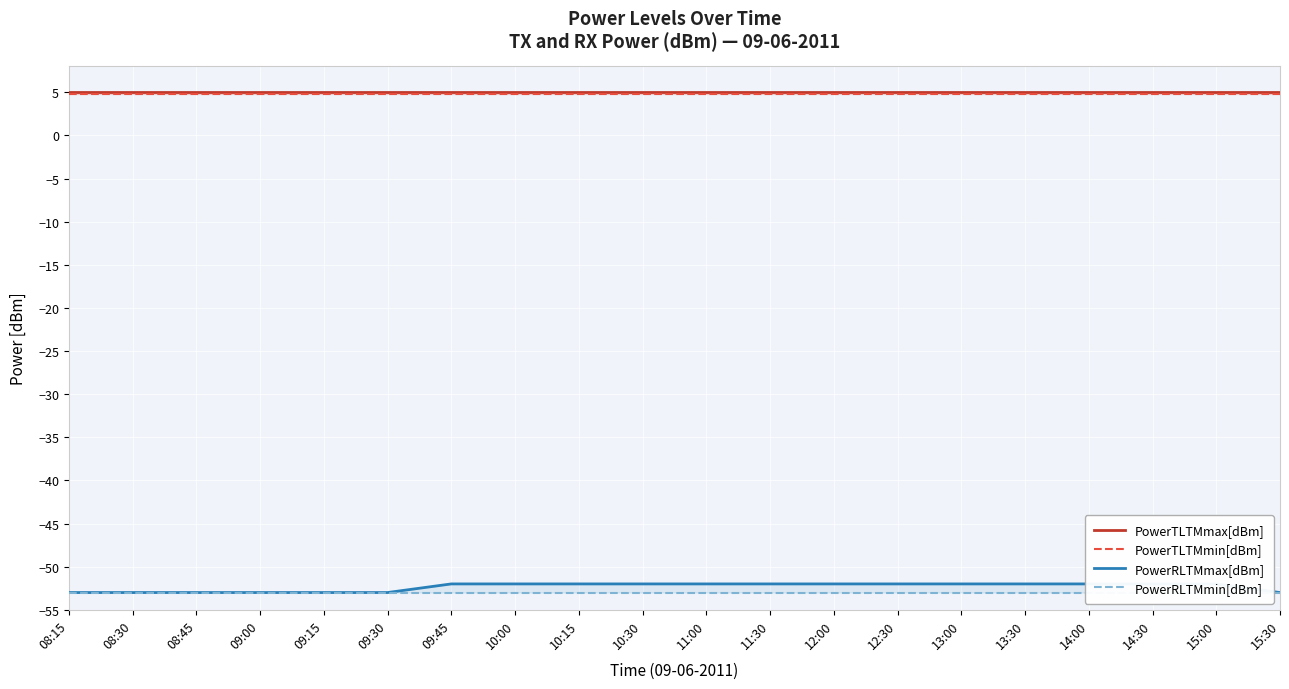

What is the average value of the PowerRLTMmin[dBm] series?

-53.0